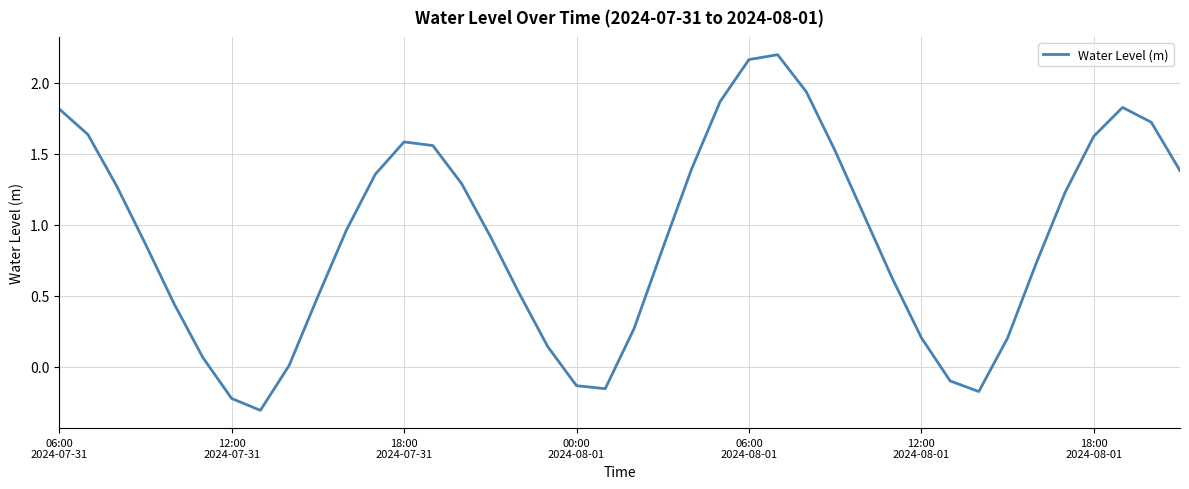

What is the minimum value shown in the chart?

-0.3